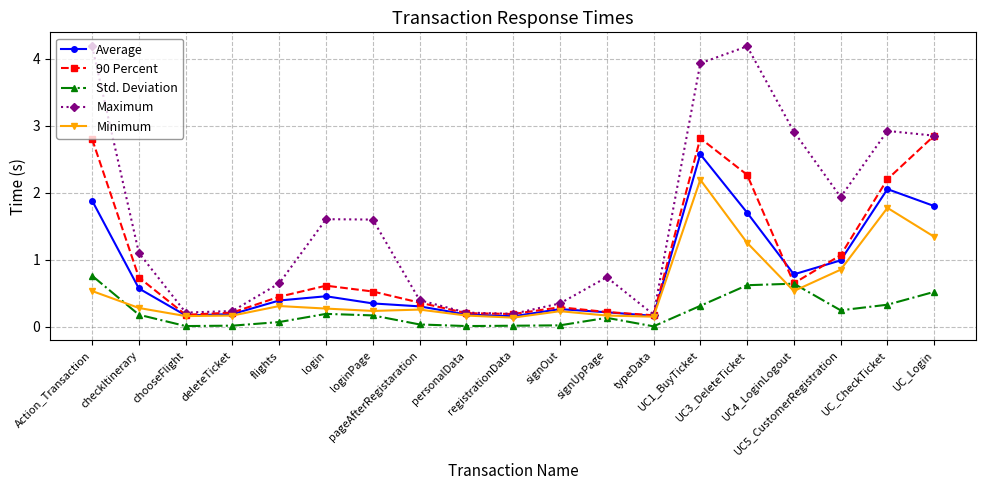

At which label is Average closest to 1?

UC5_CustomerRegistration